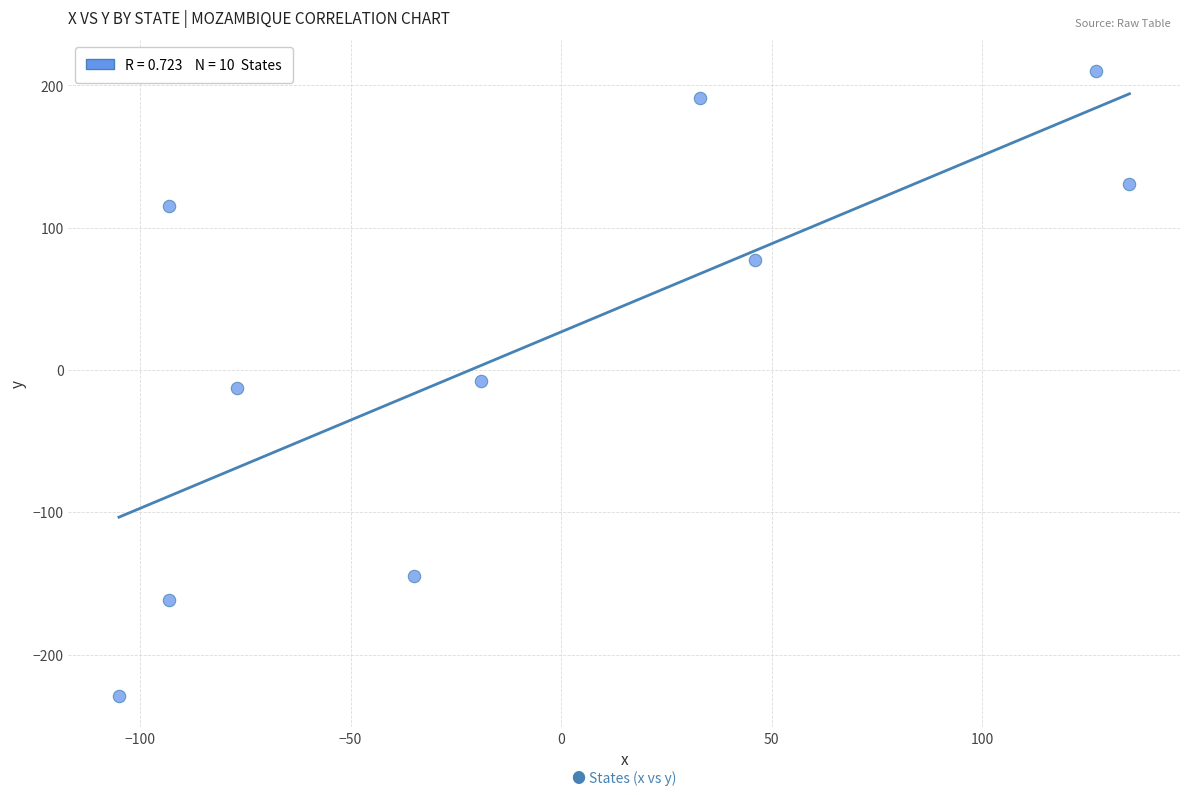

What is the range of Y values (max minus min)?

439